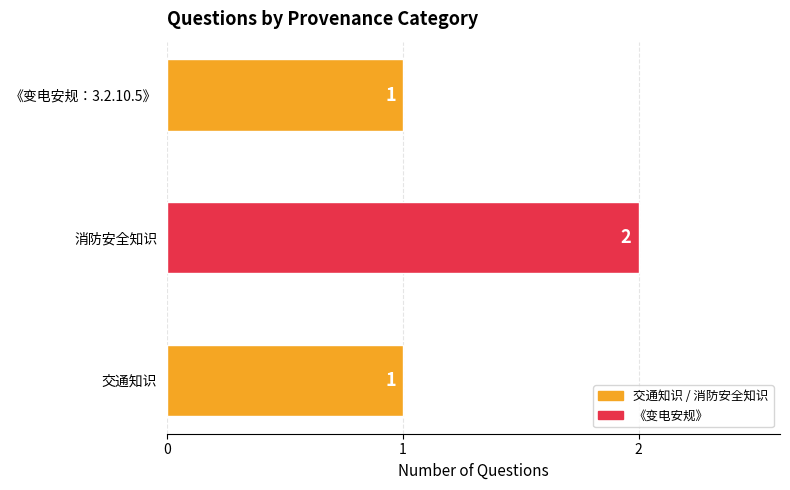

Reading top to bottom, what are all the values shown in this chart?

1	2	1